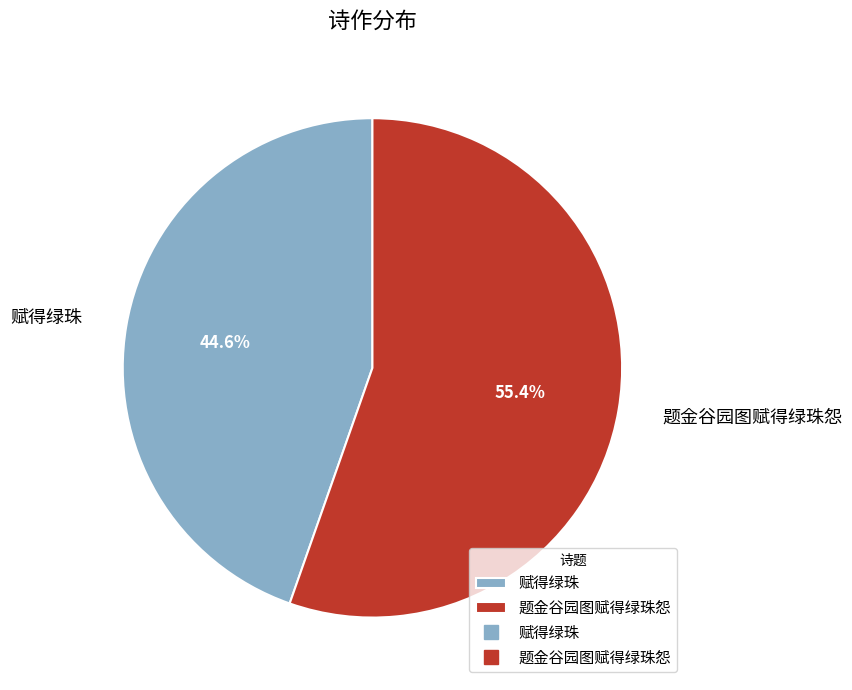

What percentage is the 赋得绿珠 slice, to the nearest percent?

45%